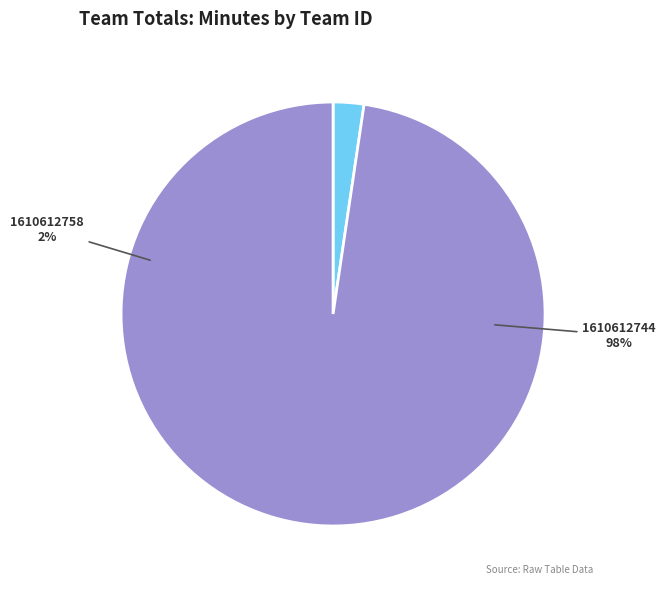

Is it true that 1610612744 is 98% of the pie?

True